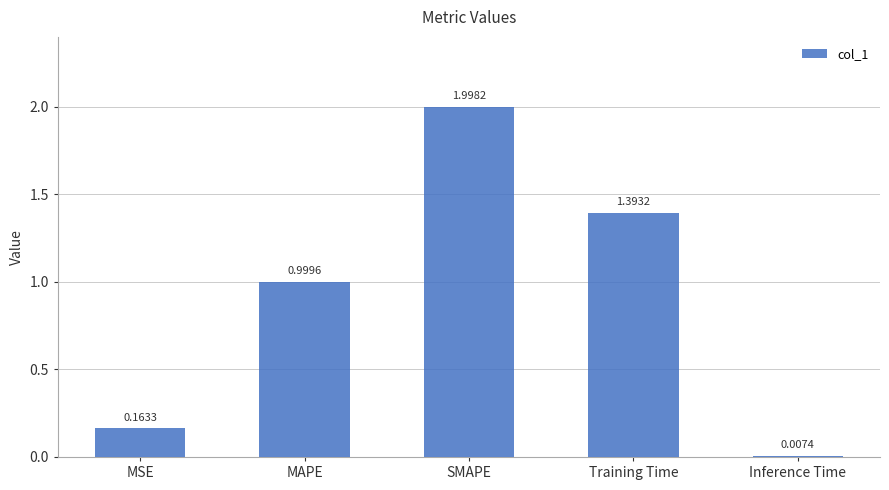

What position from the left is Inference Time?

5